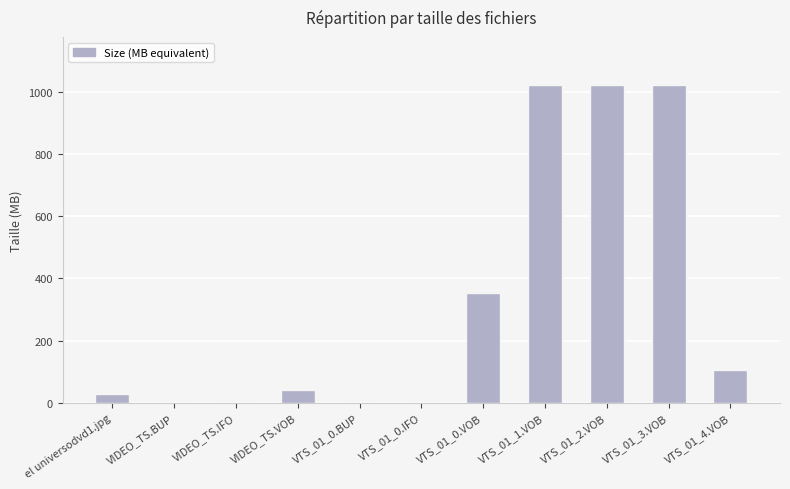

What is the greatest value displayed?

1023.9